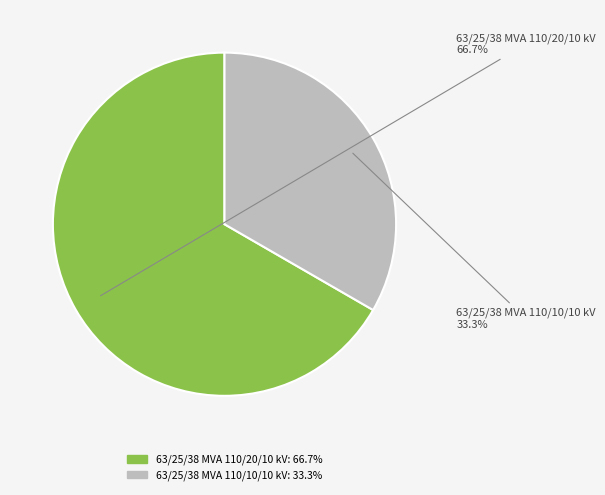

Which slice is the smallest?

63/25/38 MVA 110/10/10 kV